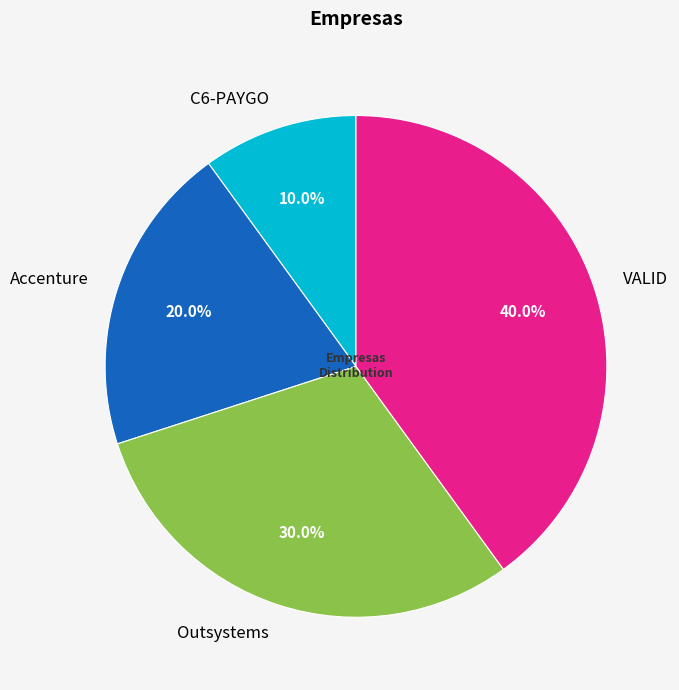

Which has a higher value, Outsystems or VALID?

VALID